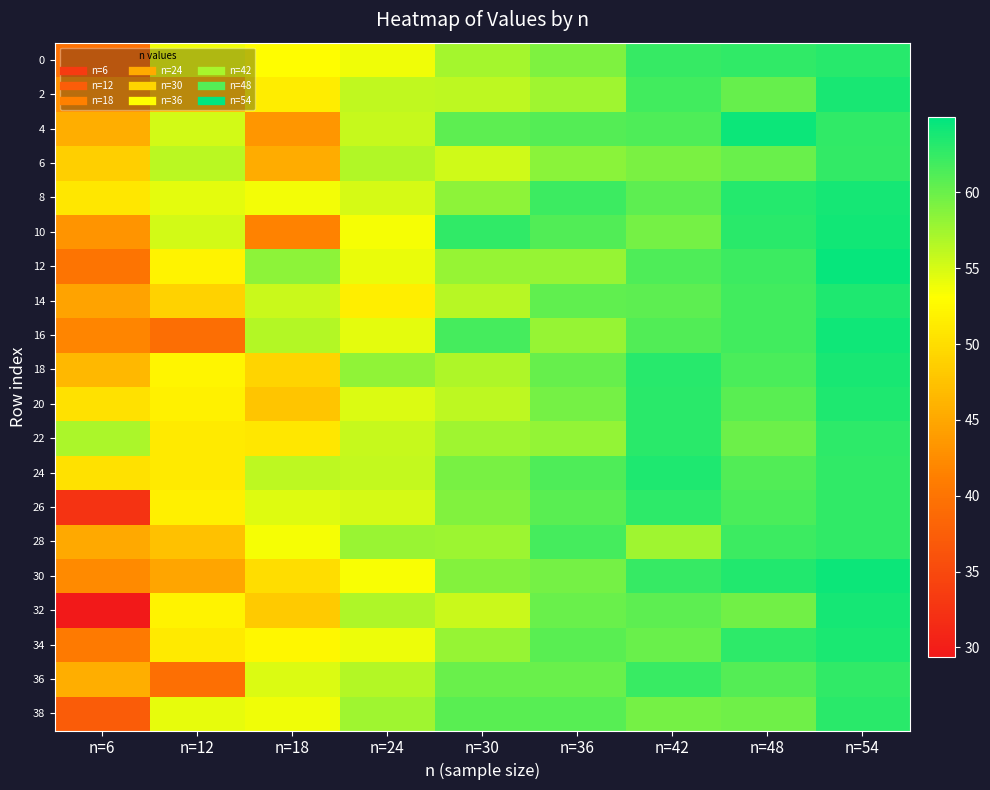

How many data points does each series have?

9